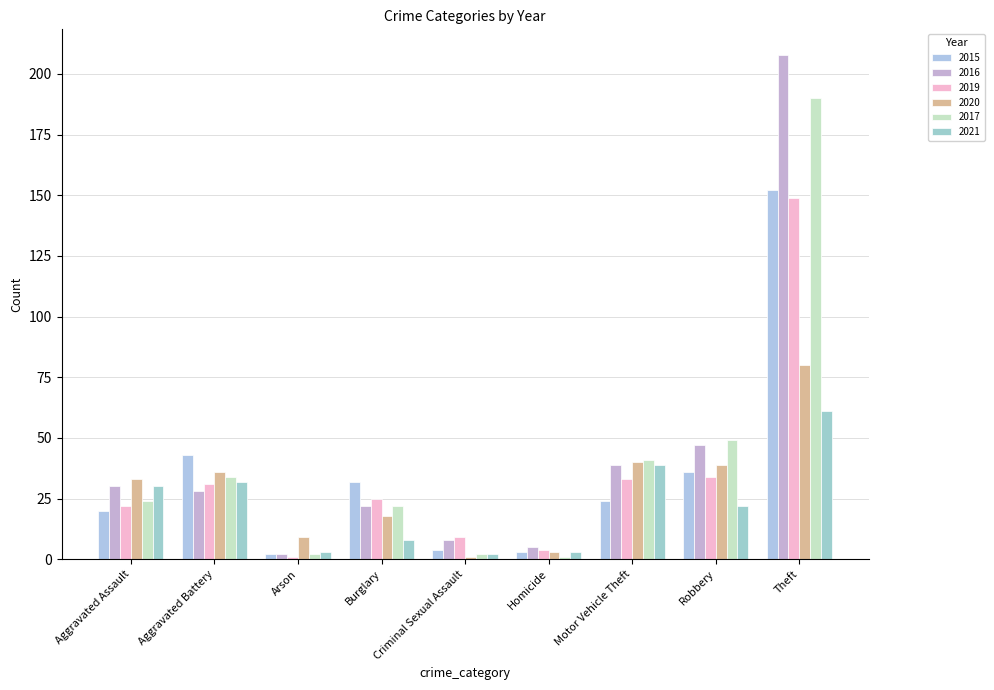

Rank the series at Arson from highest to lowest value.

2020, 2021, 2015, 2016, 2017, 2019